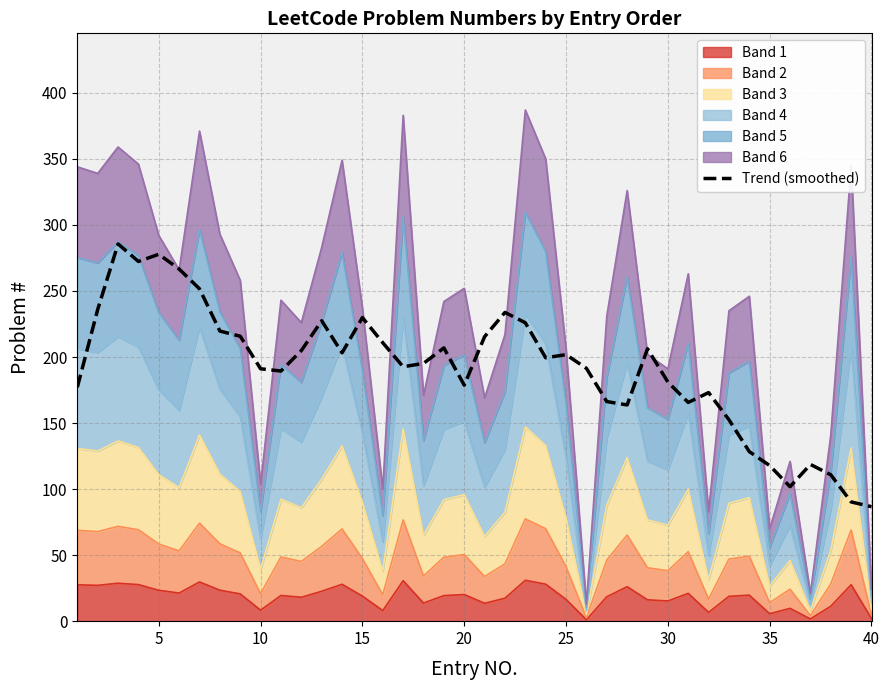

How many points are higher than both their immediate neighbors (excluding endpoints)?

10